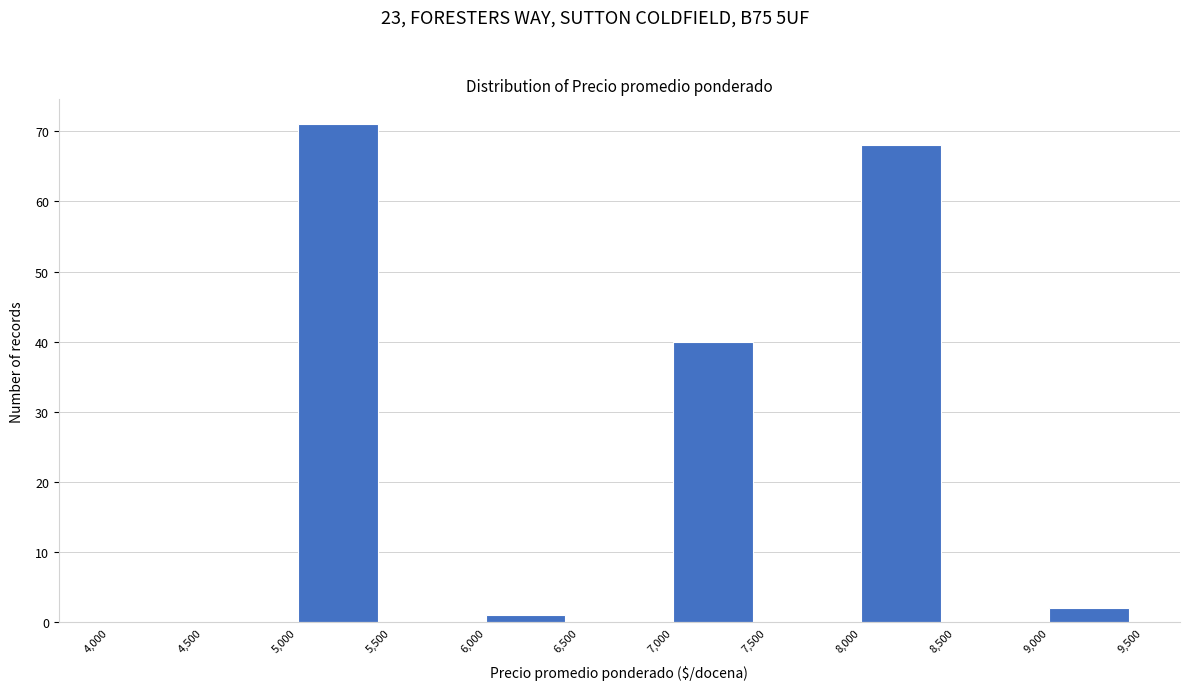

Over which range of the x-axis is the bar tallest?

5,000 to 5,500